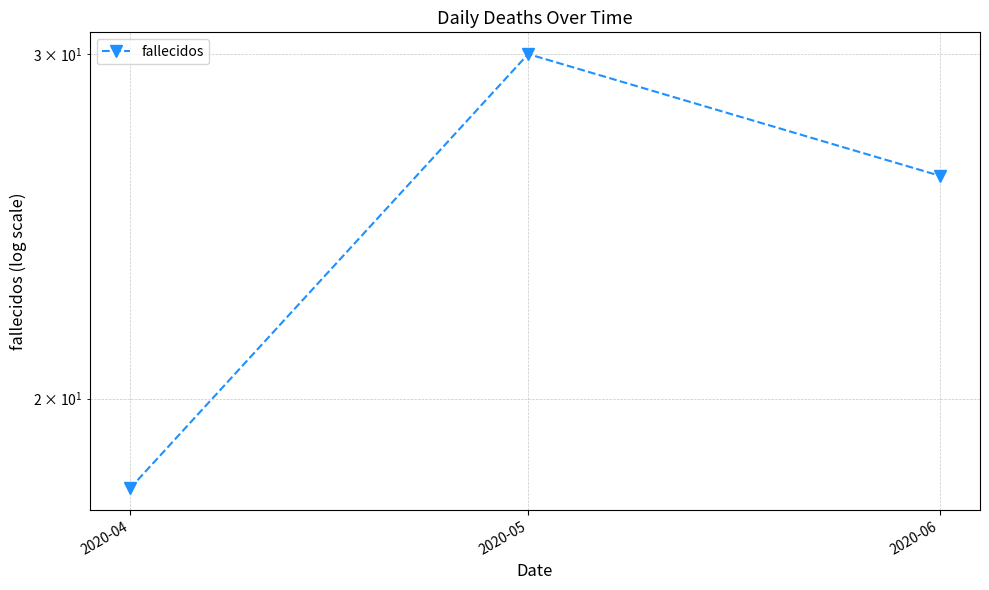

Reading left to right, extract all data points from this chart.

18	30	26